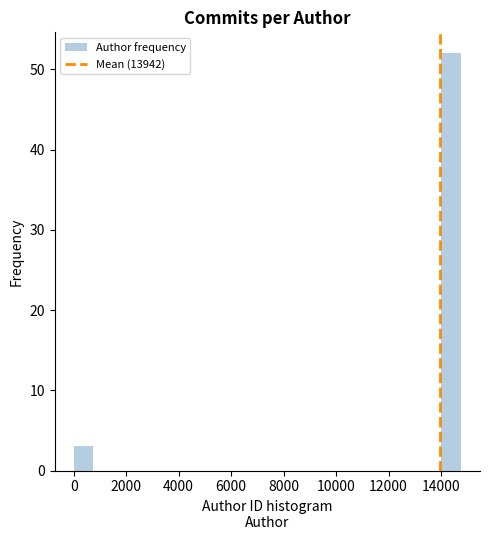

Read against the x-axis, roughly where is the centre of the tallest bar?

14400